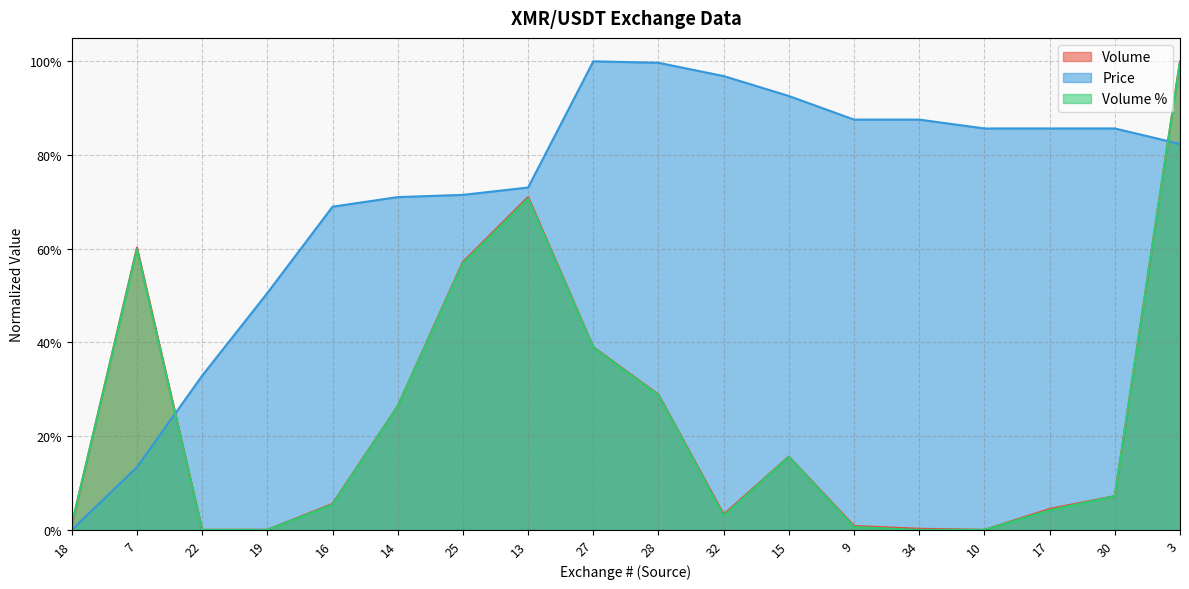

How many lines are shown in the chart?

3